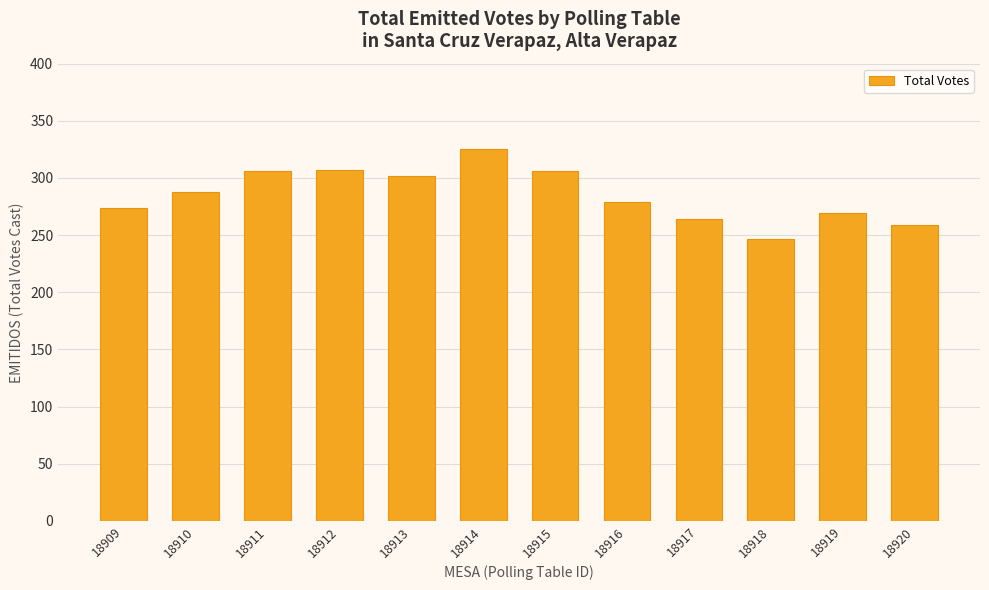

The chart shows a value of 279 at 18916. True or false?

True